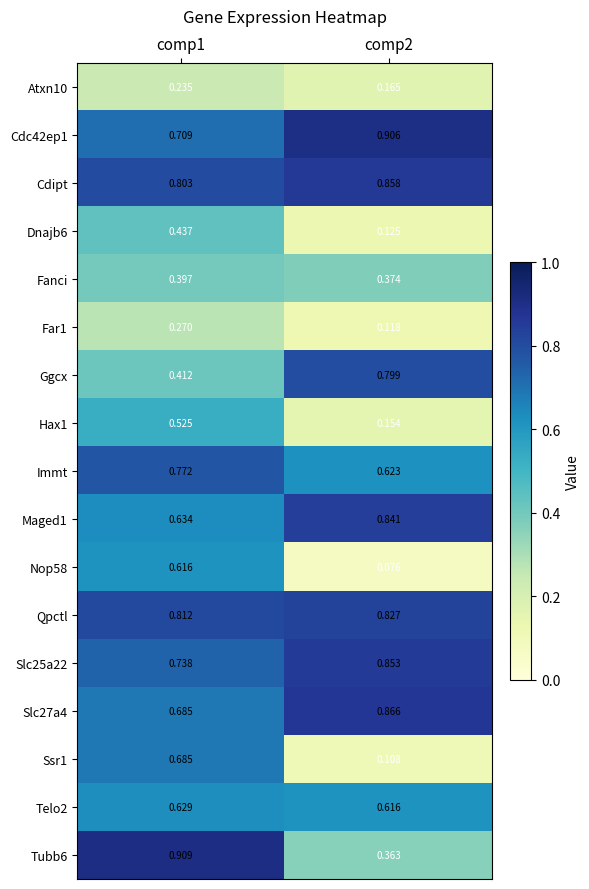

What is the total value across all series at comp1?

10.3